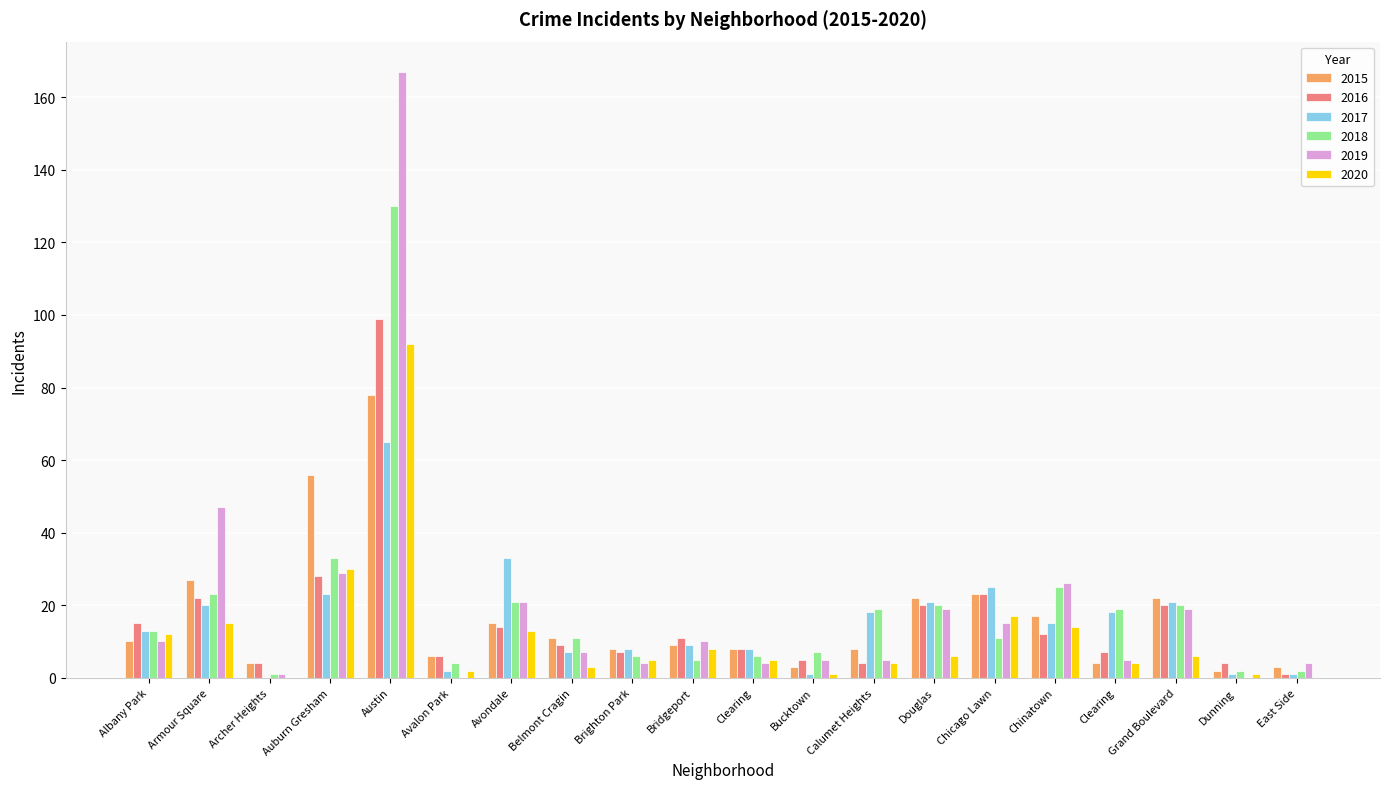

How many values in 2017 are above zero?

19